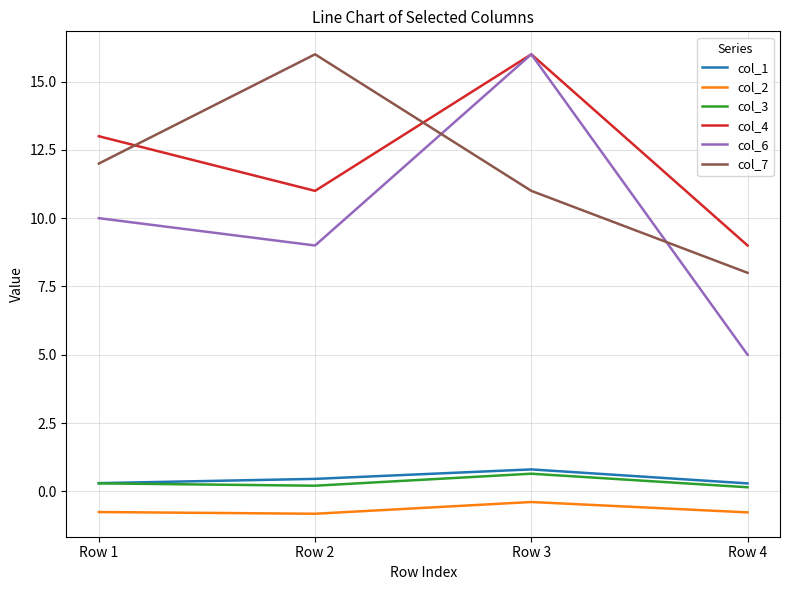

The value of col_2 at Row 2 is -0.8. True or false?

True